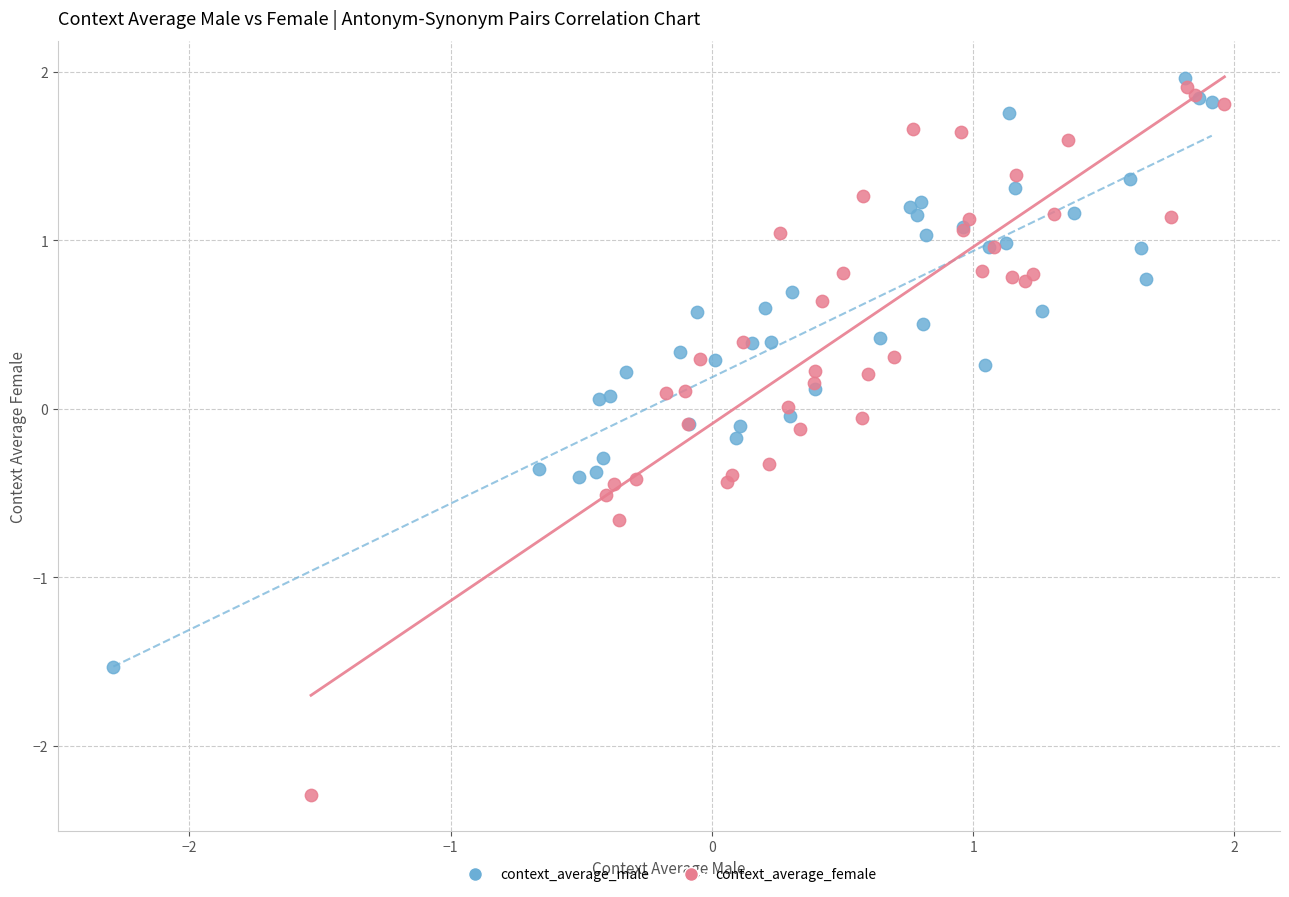

Which series contains the lowest Y value?

context_average_female